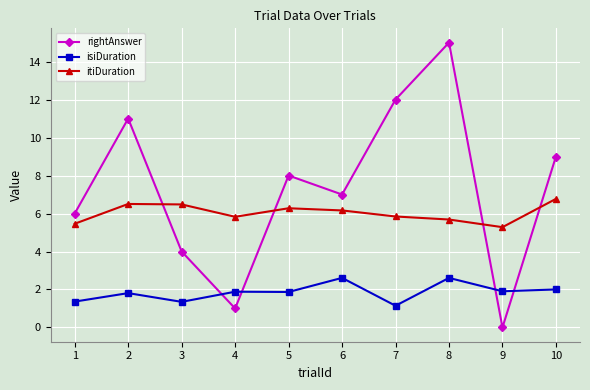

The itiDuration series shows 5.5 at 1. True or false?

True